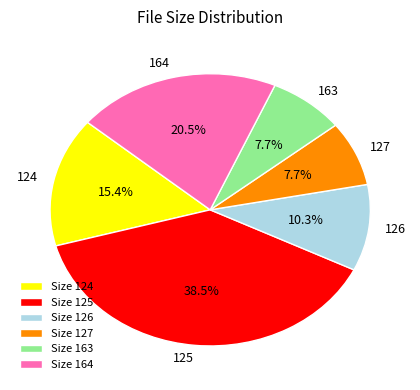

Is 164 the majority of the pie?

No